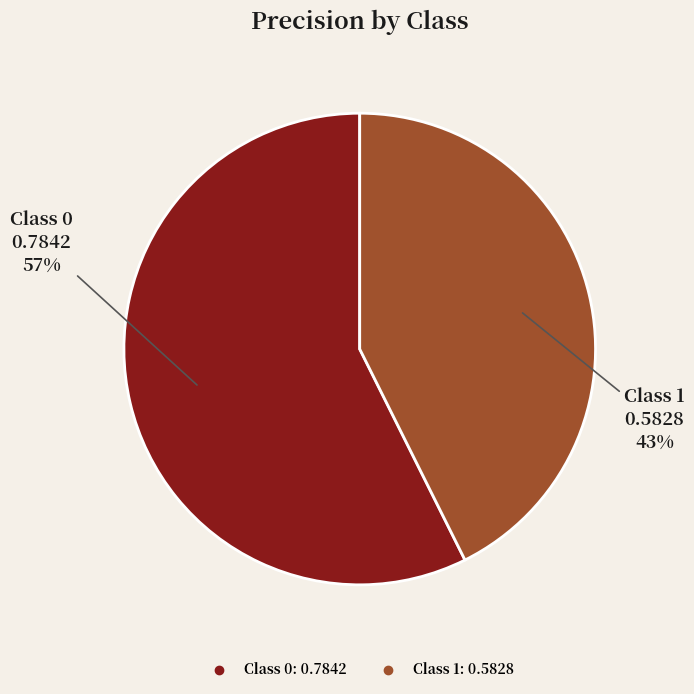

To the nearest percent, what is the average slice percentage?

50%